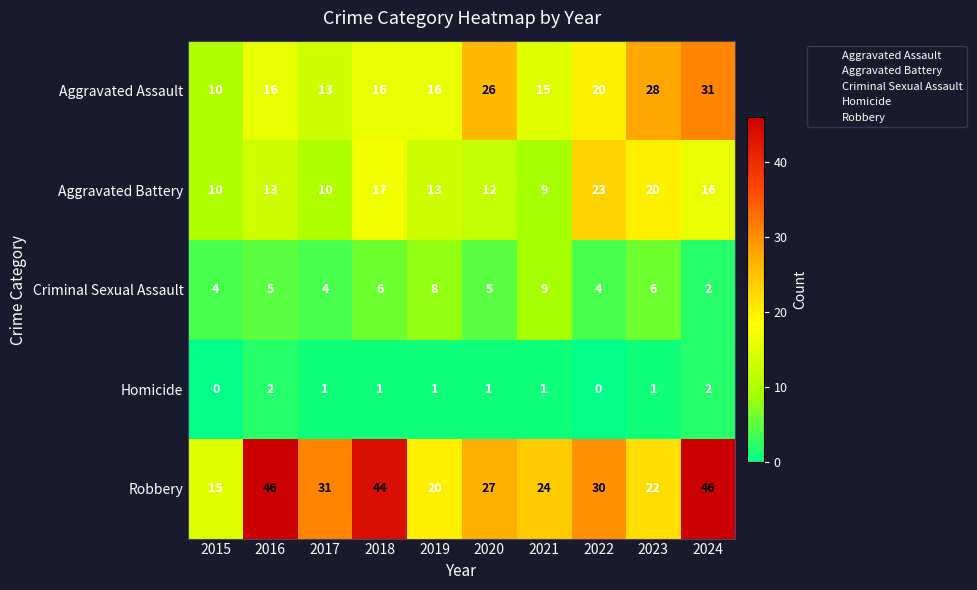

At 2020, list the series in order from smallest to largest.

Homicide, Criminal Sexual Assault, Aggravated Battery, Aggravated Assault, Robbery